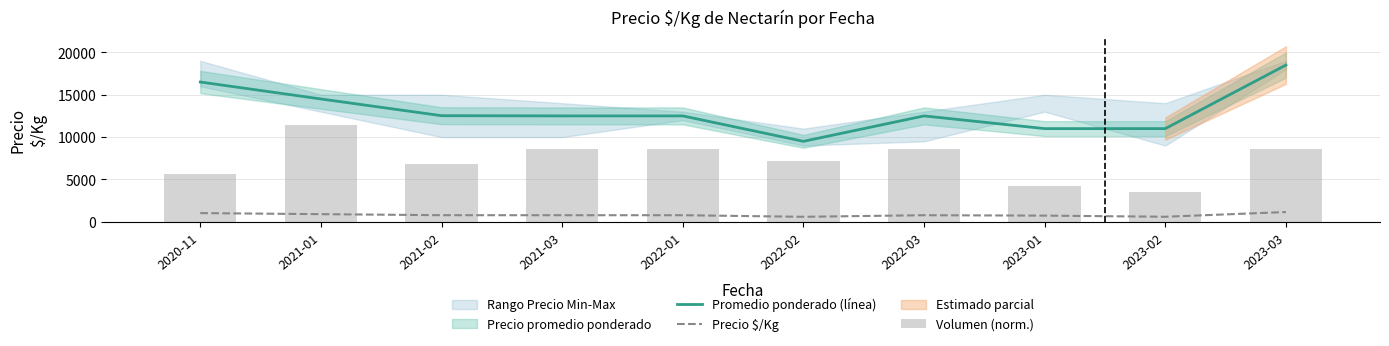

How many Promedio ponderado (línea) values are between 11000 and 14500?

7